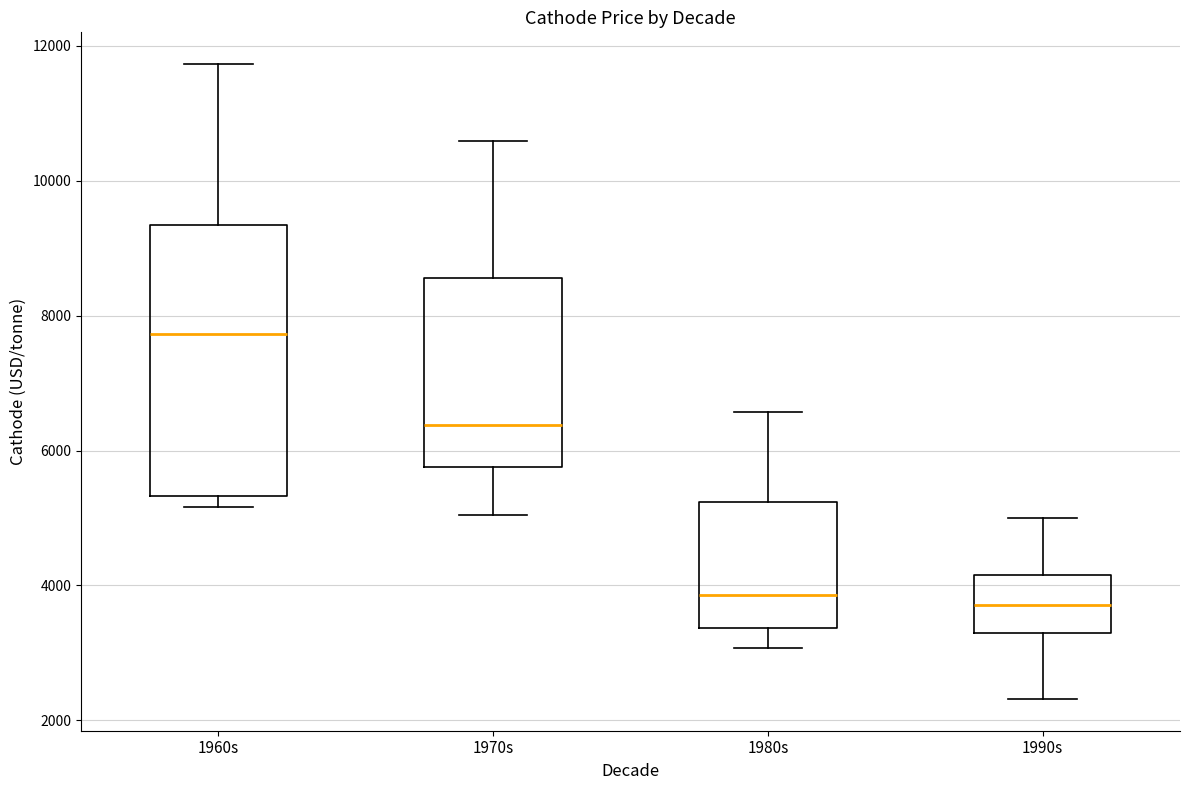

Which box is the tallest, from its lower edge to its upper edge?

1960s